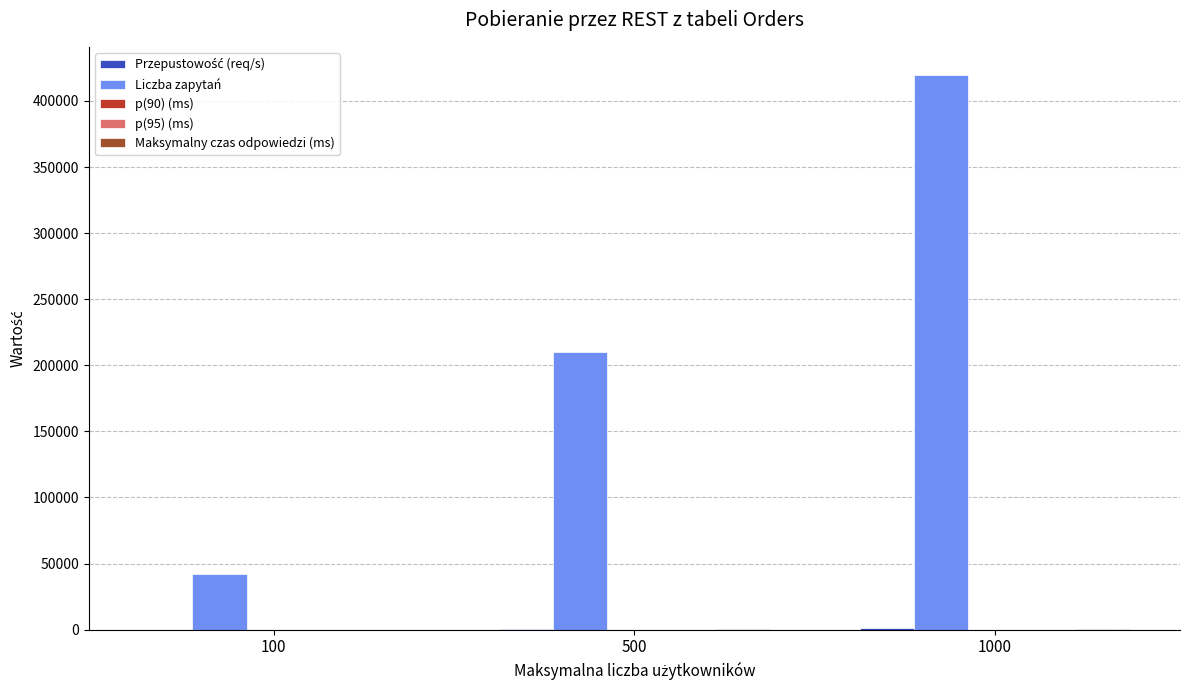

What is the maximum value shown in the chart?

419960.0